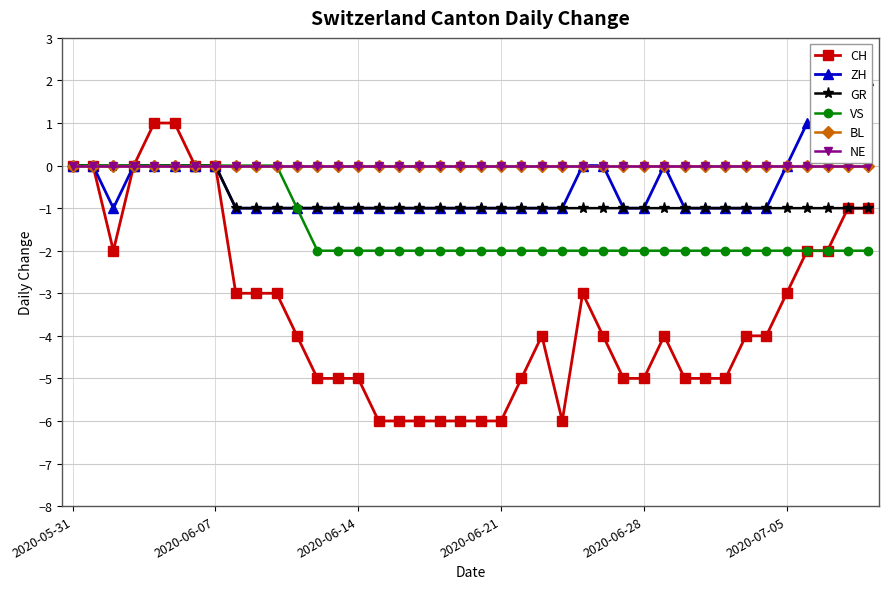

What is the difference between the CH values at 37 and 15?

4